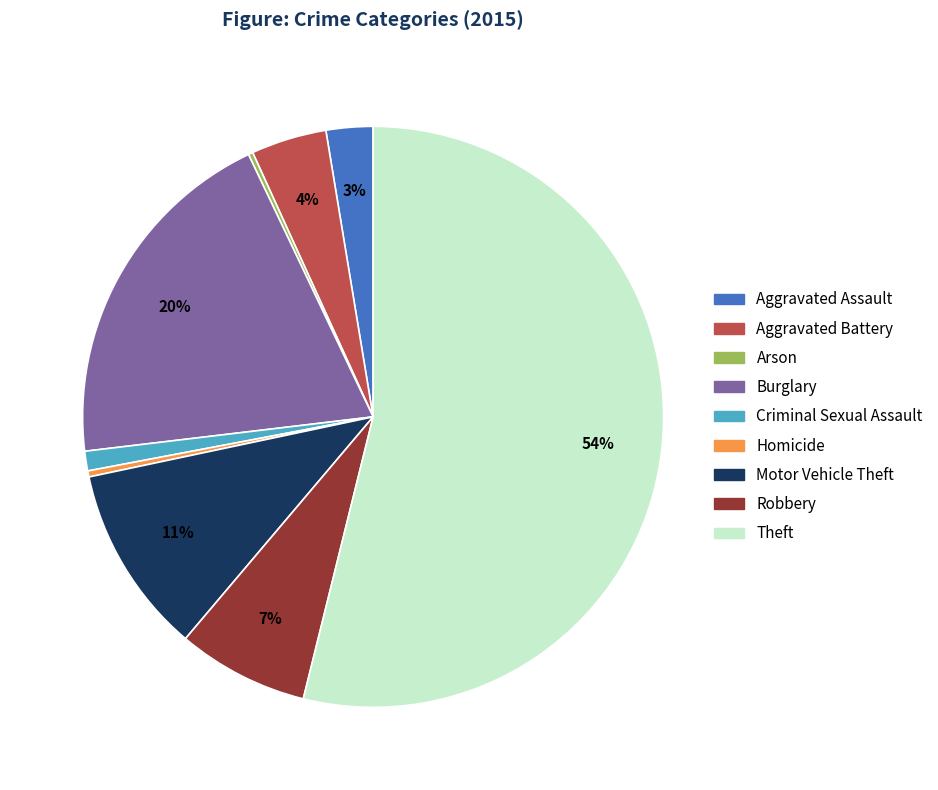

Do Robbery and Theft together represent more than half of the pie?

Yes